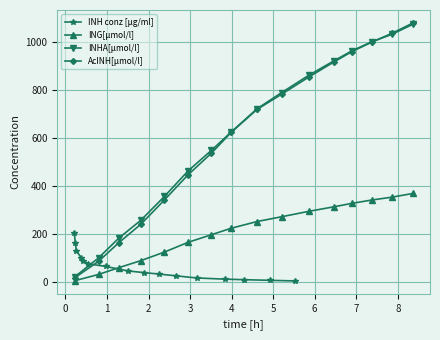

How many lines are shown in the chart?

4